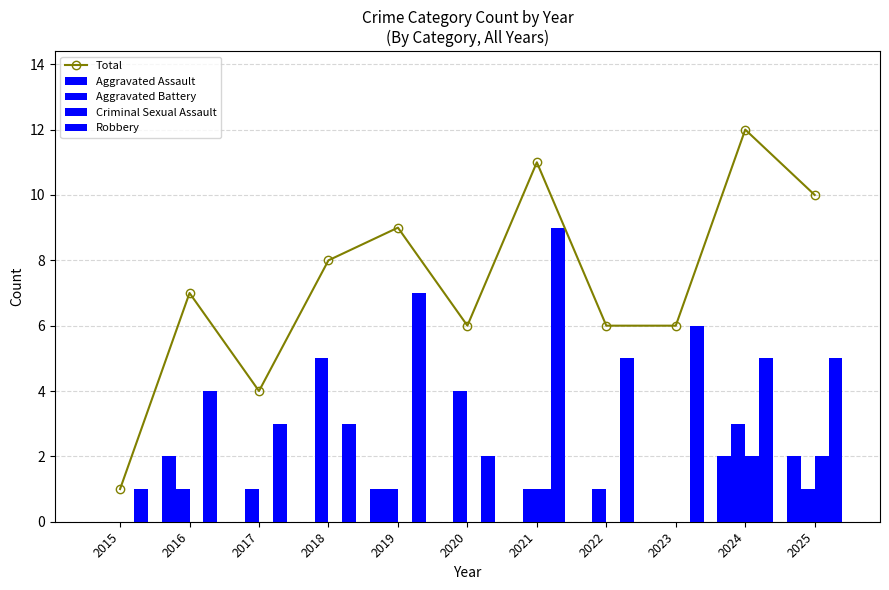

What is the total value across all series at 2019?

18